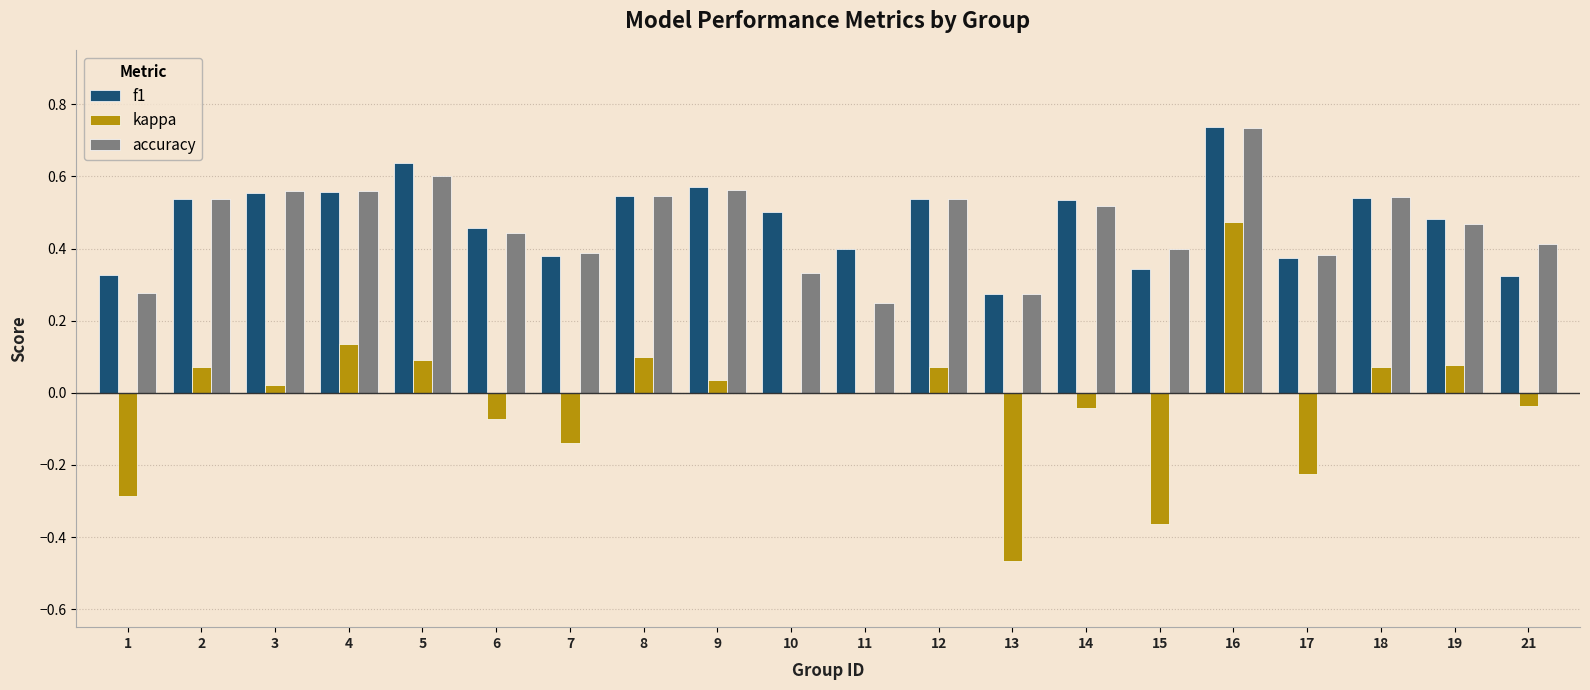

How many categories are shown in the chart?

20